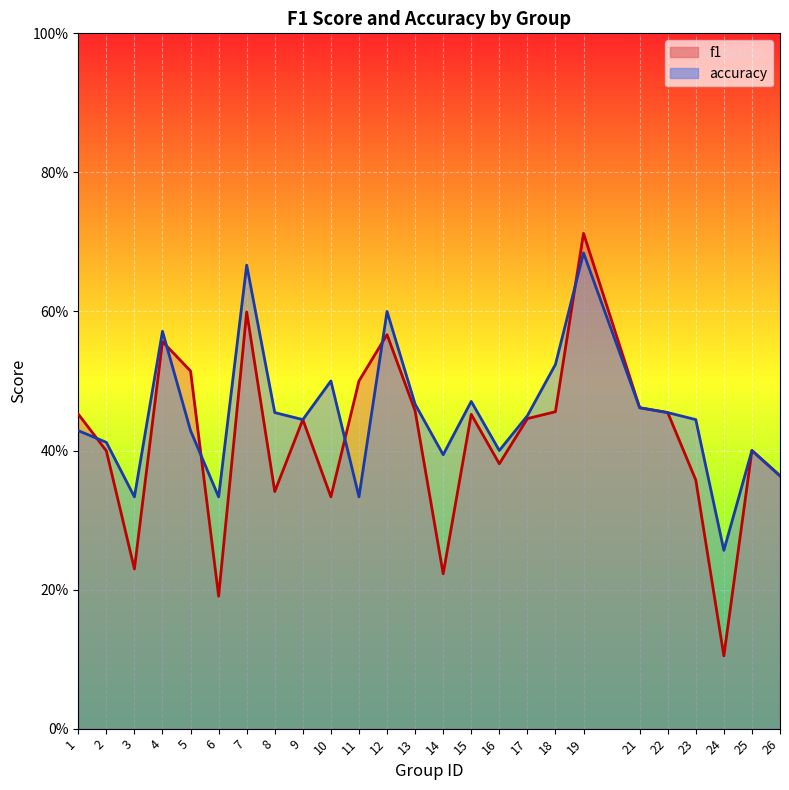

Which category has the lowest value in the f1 series?

24